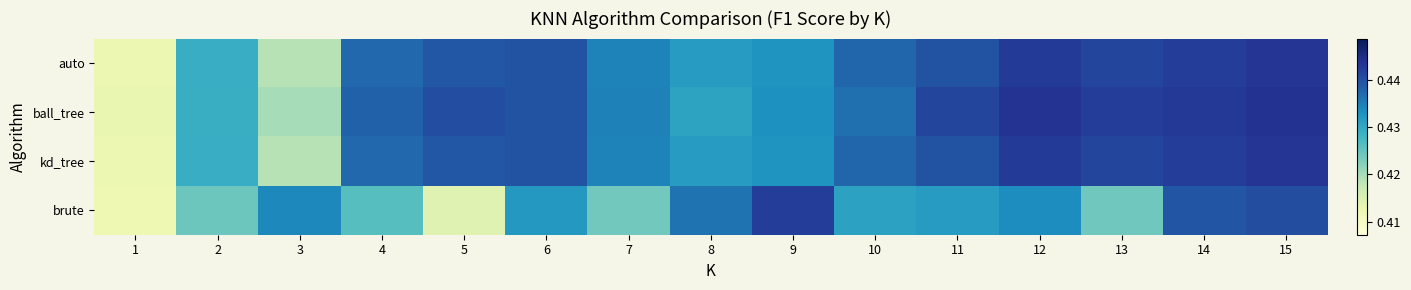

Reading right to left, transcribe all the data shown in this chart.

auto: 15=0.4	14=0.4	13=0.4	12=0.4	11=0.4	10=0.4	9=0.4	8=0.4	7=0.4	6=0.4	5=0.4	4=0.4	3=0.4	2=0.4	1=0.4
ball_tree: 15=0.4	14=0.4	13=0.4	12=0.4	11=0.4	10=0.4	9=0.4	8=0.4	7=0.4	6=0.4	5=0.4	4=0.4	3=0.4	2=0.4	1=0.4
kd_tree: 15=0.4	14=0.4	13=0.4	12=0.4	11=0.4	10=0.4	9=0.4	8=0.4	7=0.4	6=0.4	5=0.4	4=0.4	3=0.4	2=0.4	1=0.4
brute: 15=0.4	14=0.4	13=0.4	12=0.4	11=0.4	10=0.4	9=0.4	8=0.4	7=0.4	6=0.4	5=0.4	4=0.4	3=0.4	2=0.4	1=0.4